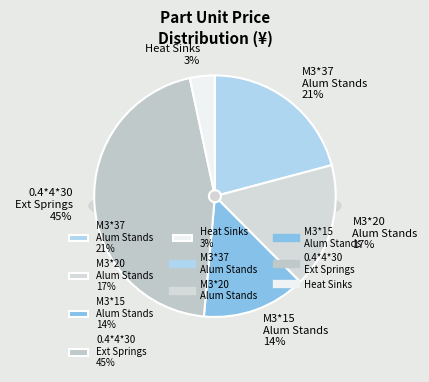

Does 散热片 8.8*8.8*5MM (Heat Sinks) represent more than half of the total?

No